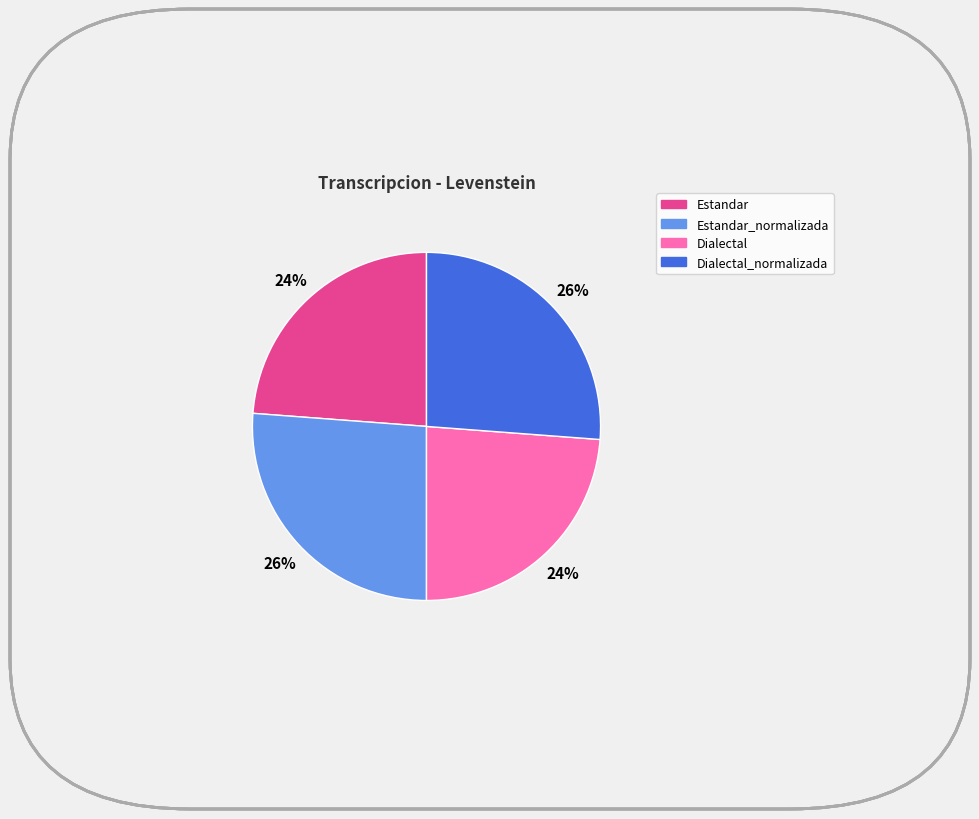

To the nearest percent, what is the difference between the largest and smallest slice percentages?

2%